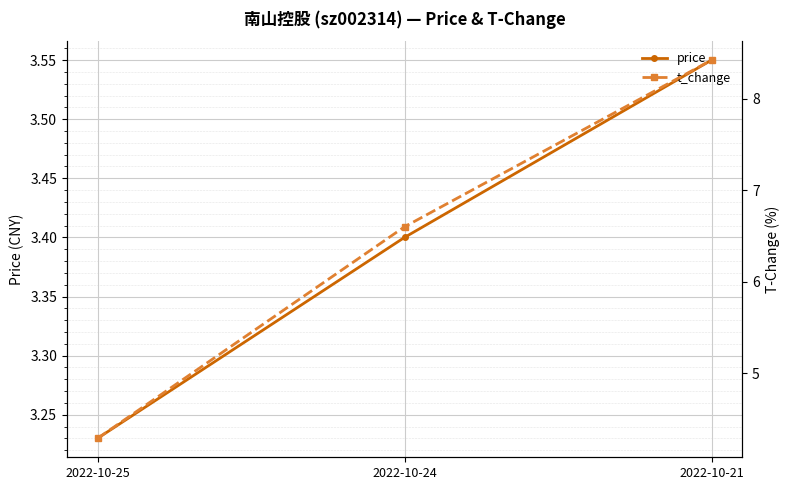

How many lines are shown in the chart?

2